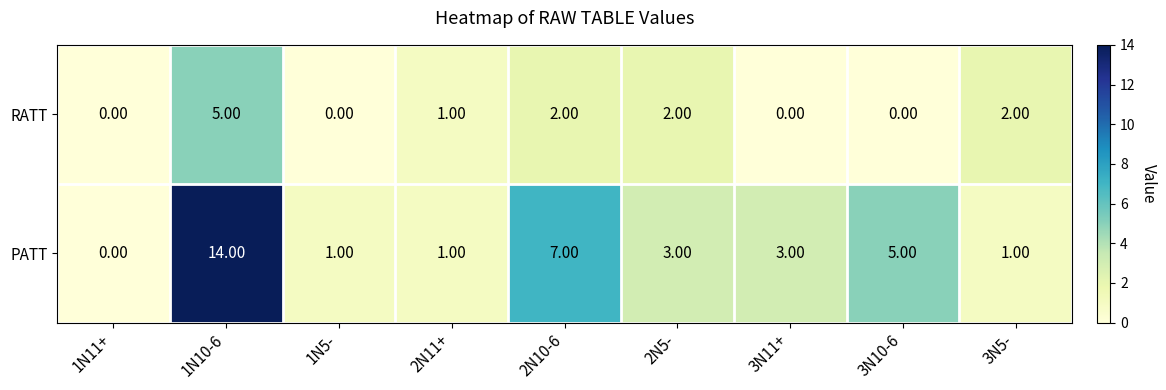

What is the total value across all series at 1N5-?

1